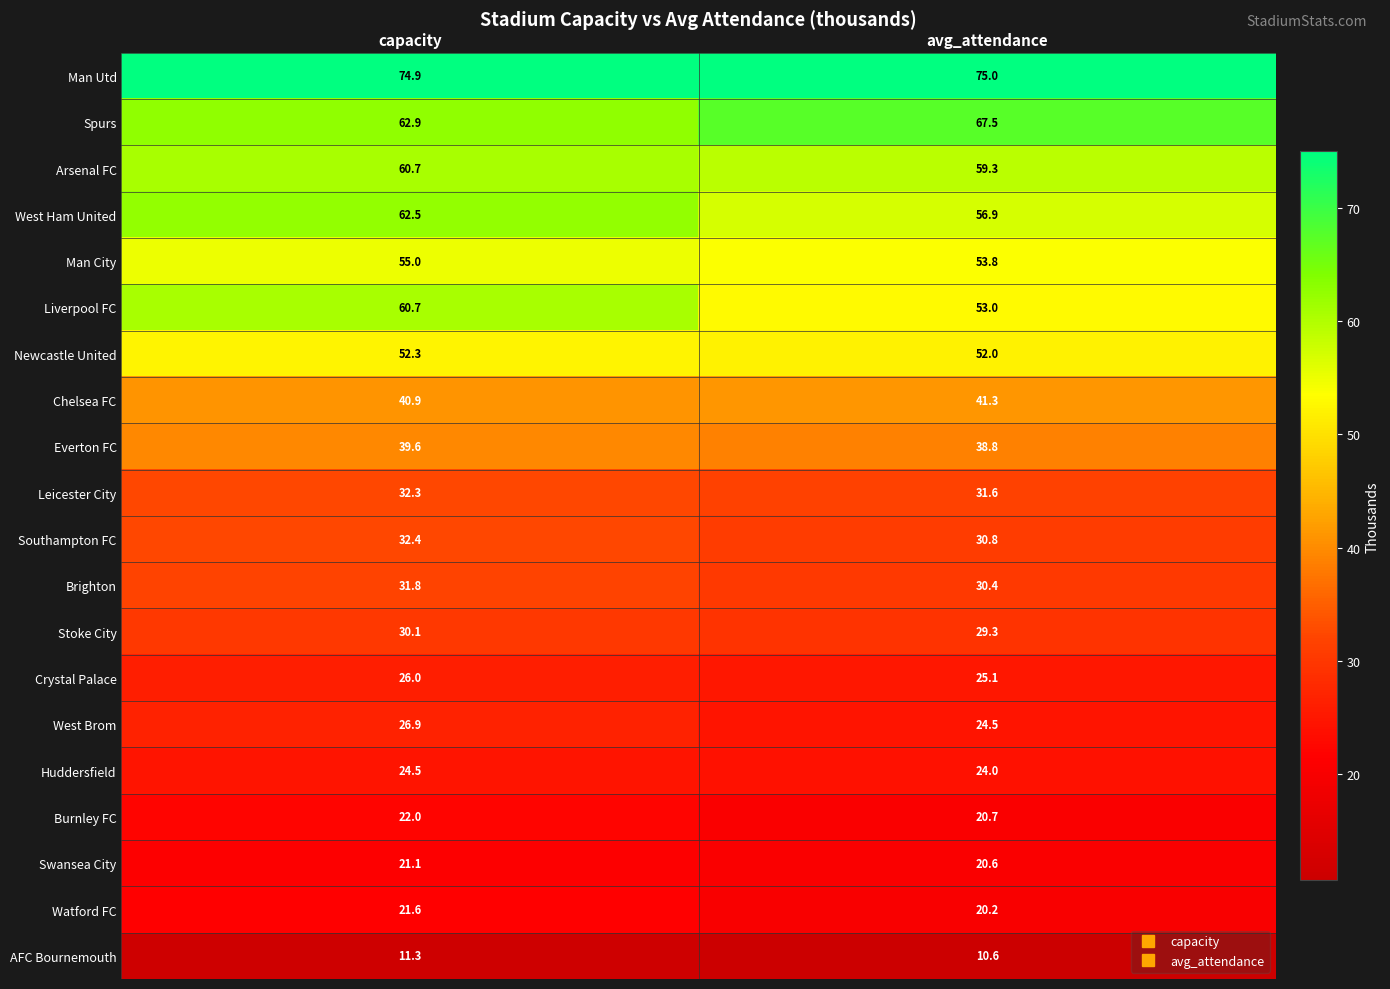

What is the maximum value shown in the chart?

75.0